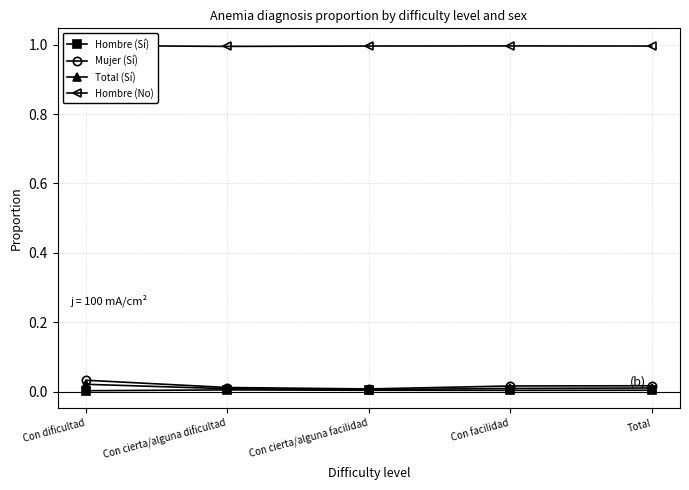

Is the value of Total (Sí) at Con facilidad greater than the value of Hombre (Sí) at Con cierta/alguna facilidad?

Yes